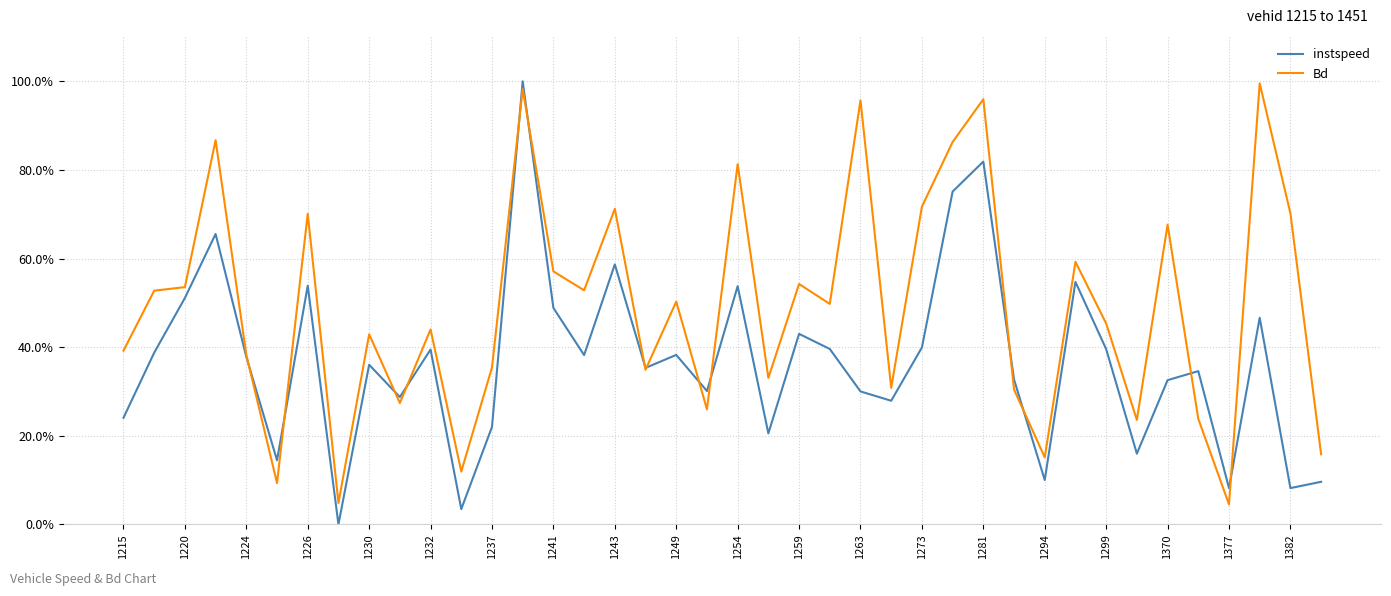

What are all the series names shown in the legend?

instspeed, Bd